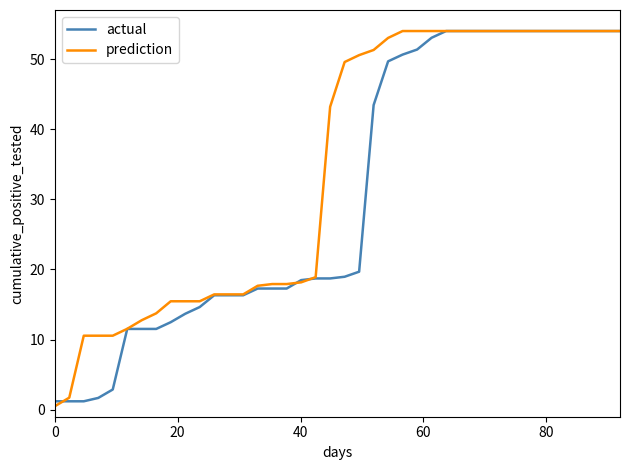

List the series in order of their overall mean, highest first.

prediction, actual